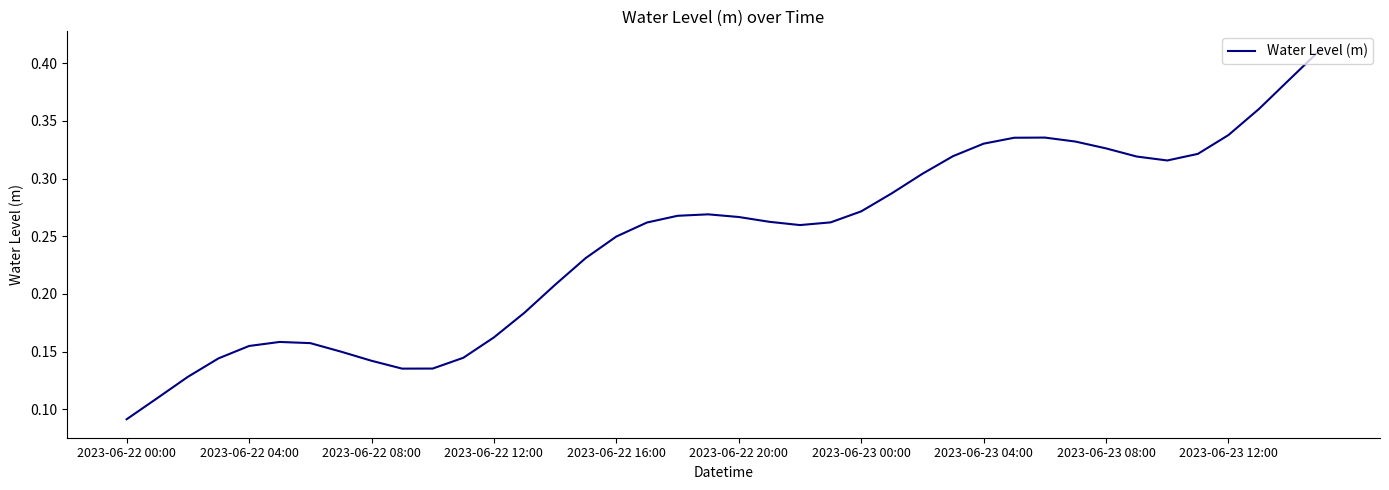

How many lines are shown in the chart?

1